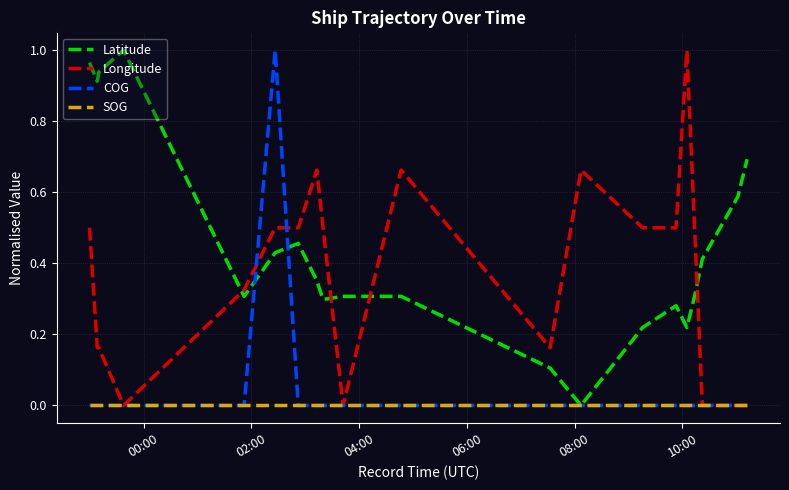

Which series has the largest total across all categories?

Latitude